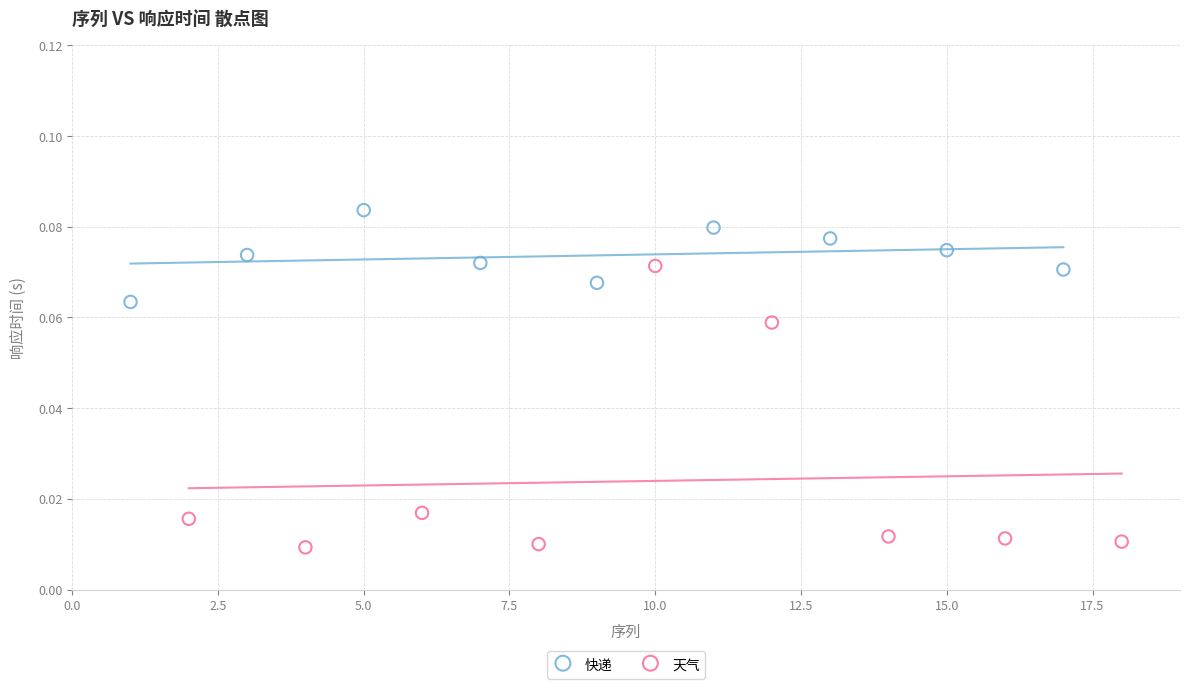

Which series reaches the maximum Y coordinate?

快递